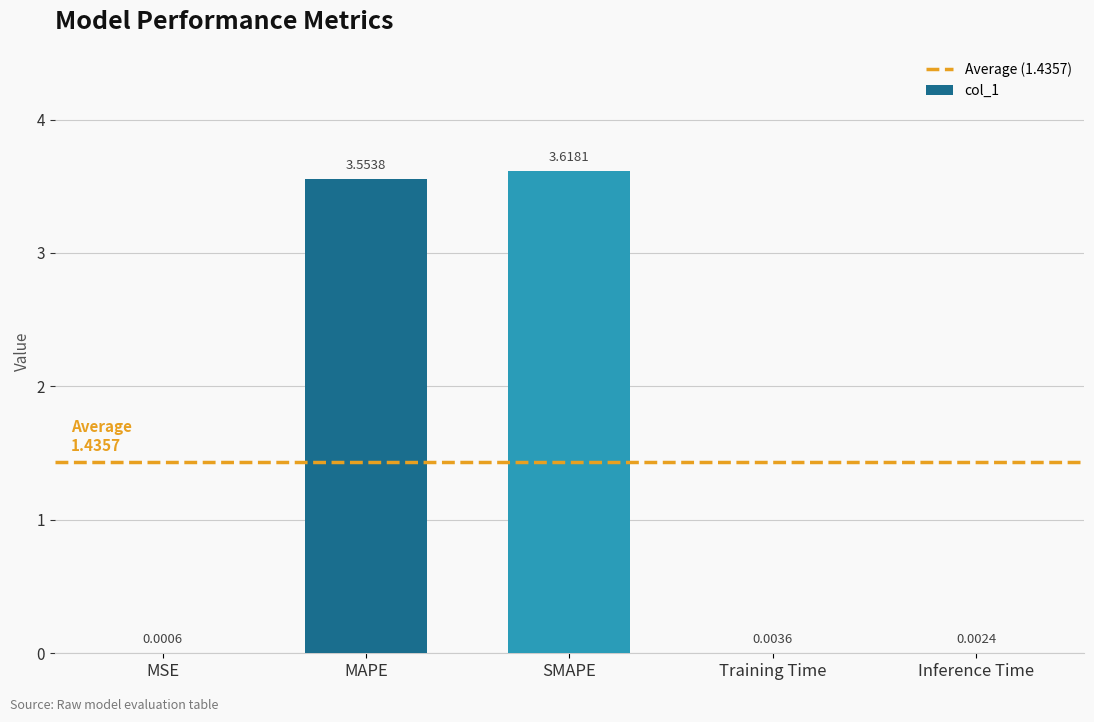

What is the average value?

1.4